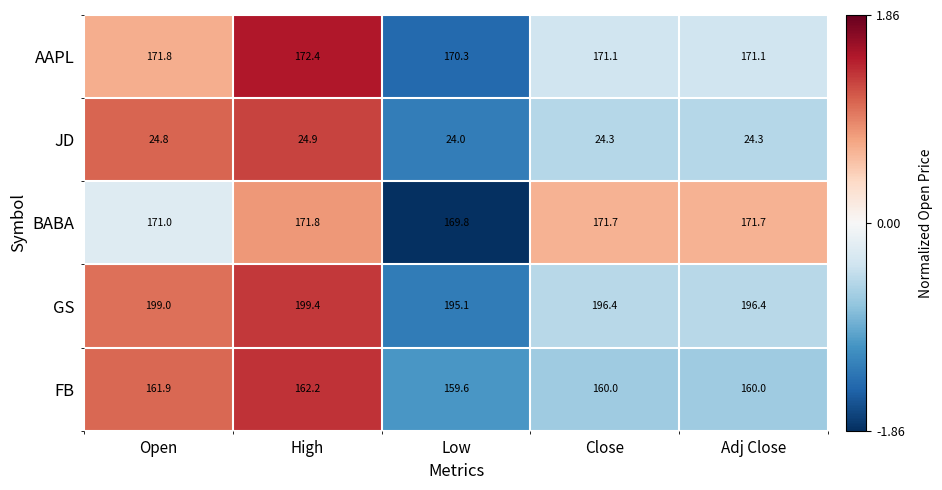

Rank the series at High from lowest to highest value.

JD, FB, BABA, AAPL, GS